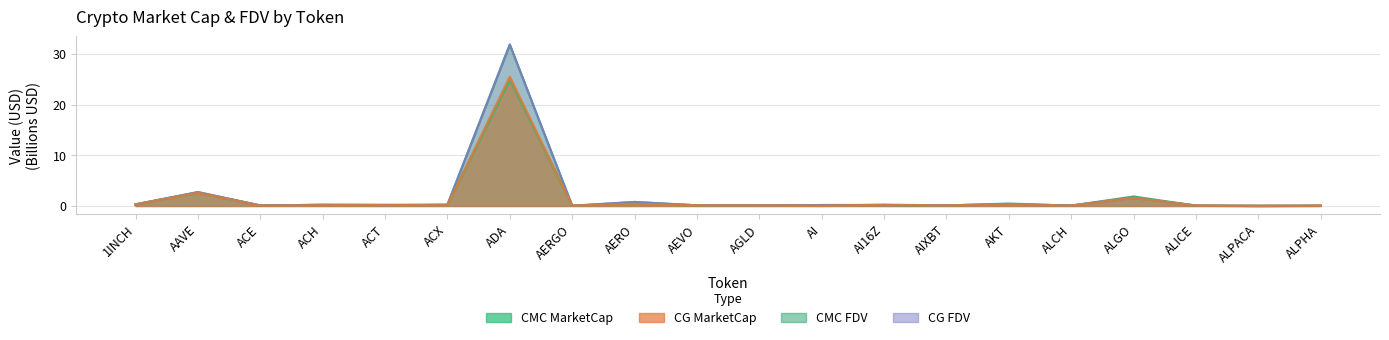

How many interior local valleys does the CG_MarketCap series have?

7